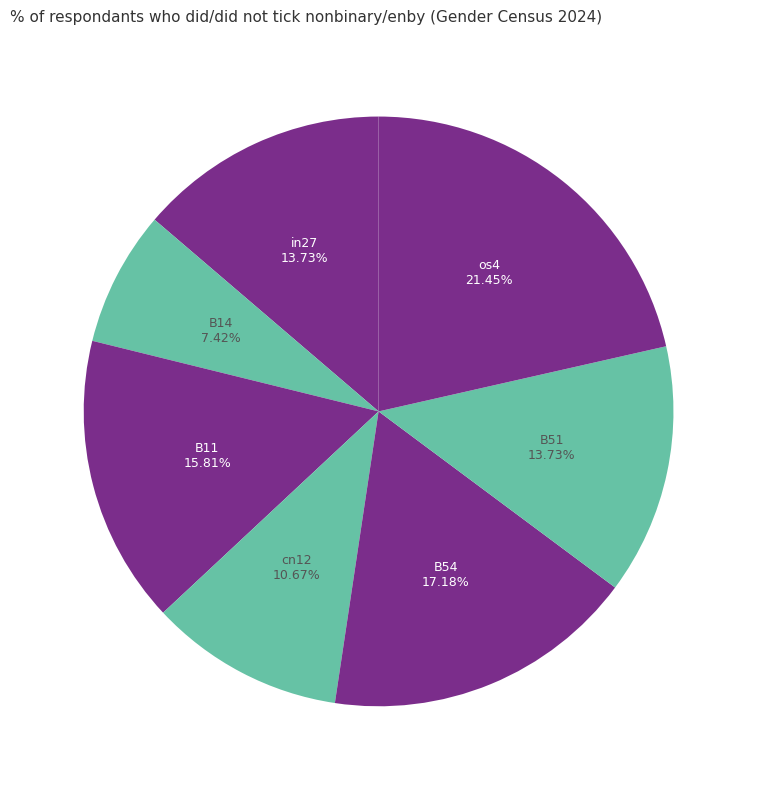

Is os4 the majority of the pie?

No